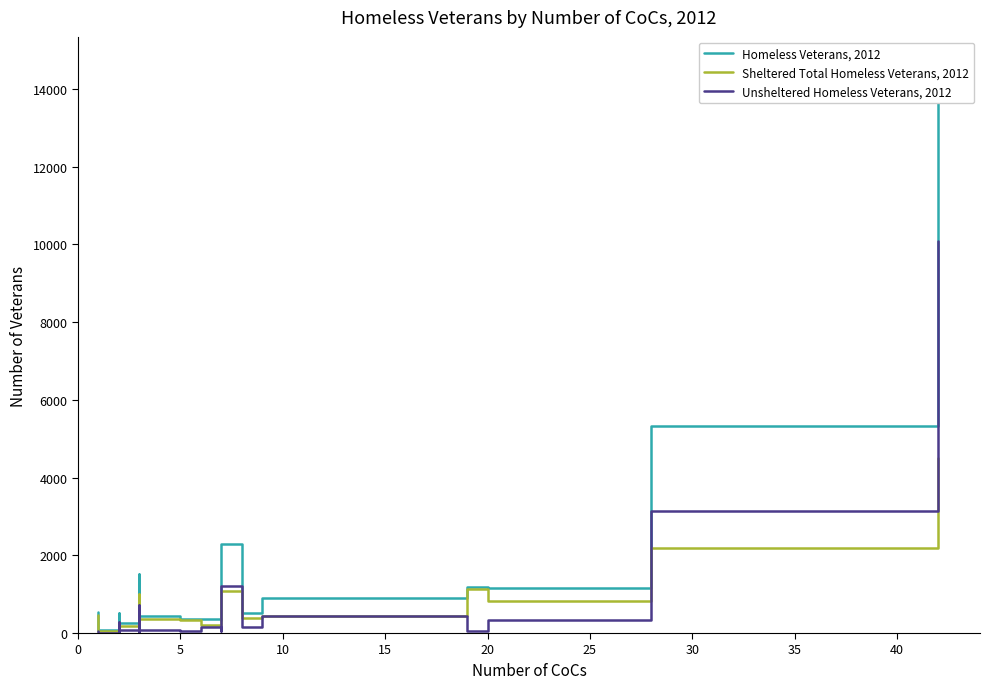

What is the greatest value displayed?

14611